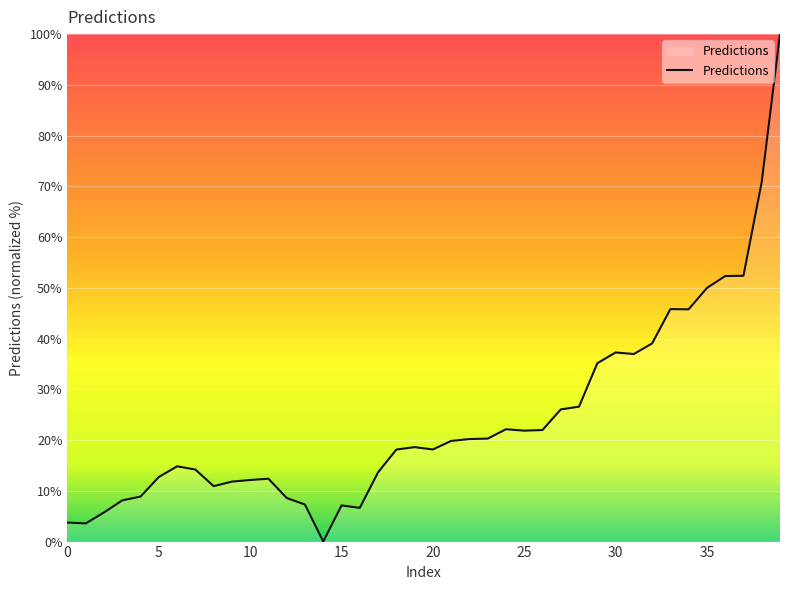

How many lines are shown in the chart?

1